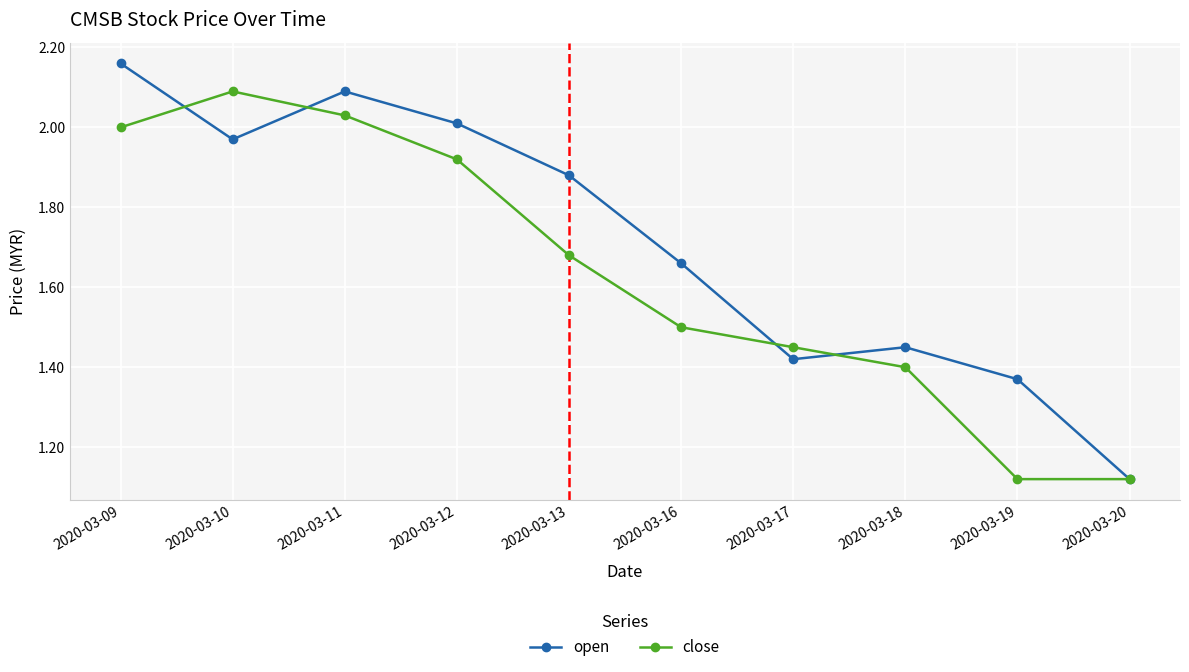

Does the chart have visible grid lines?

Yes